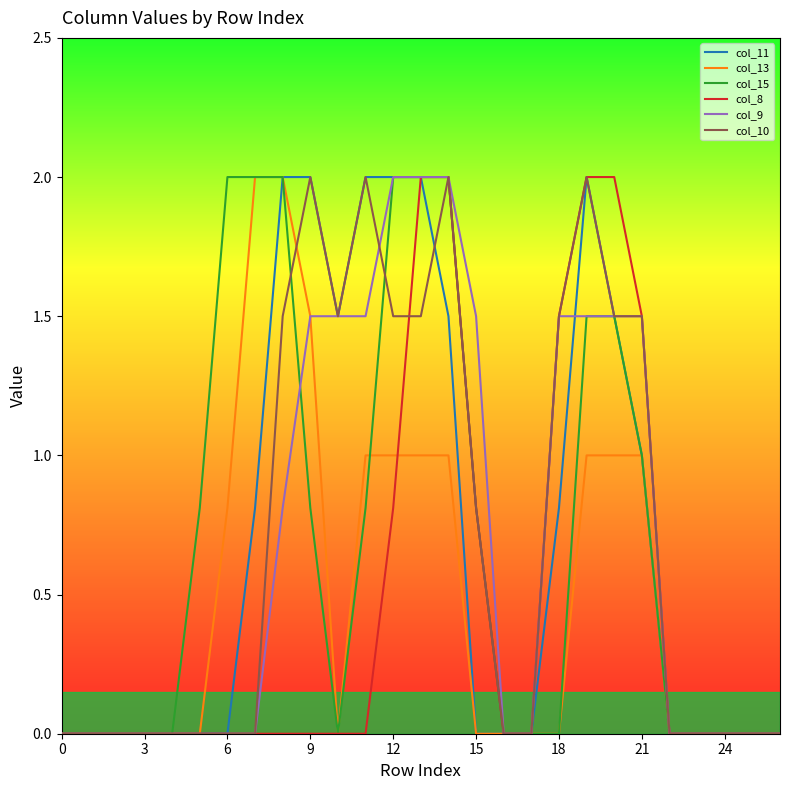

What is the maximum value shown in the chart?

2.0